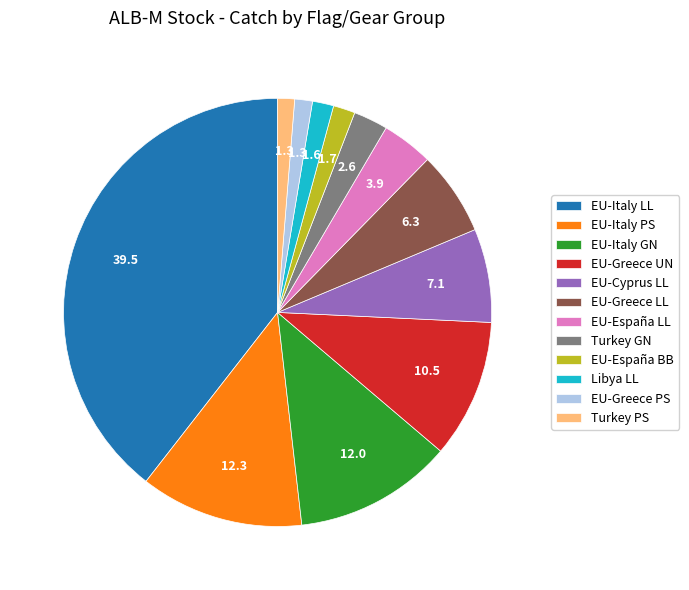

Between EU-Greece LL and EU-España BB, which is larger?

EU-Greece LL